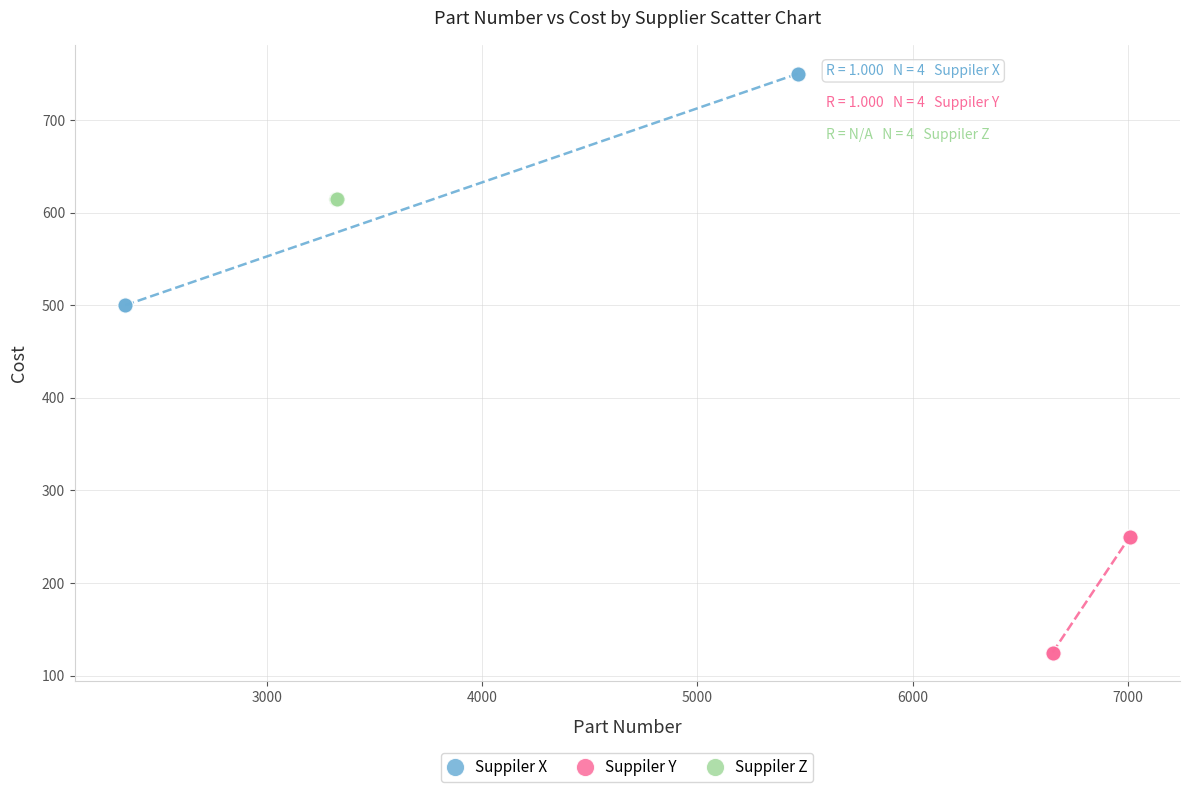

Which series contains the lowest Y value?

Suppiler Y